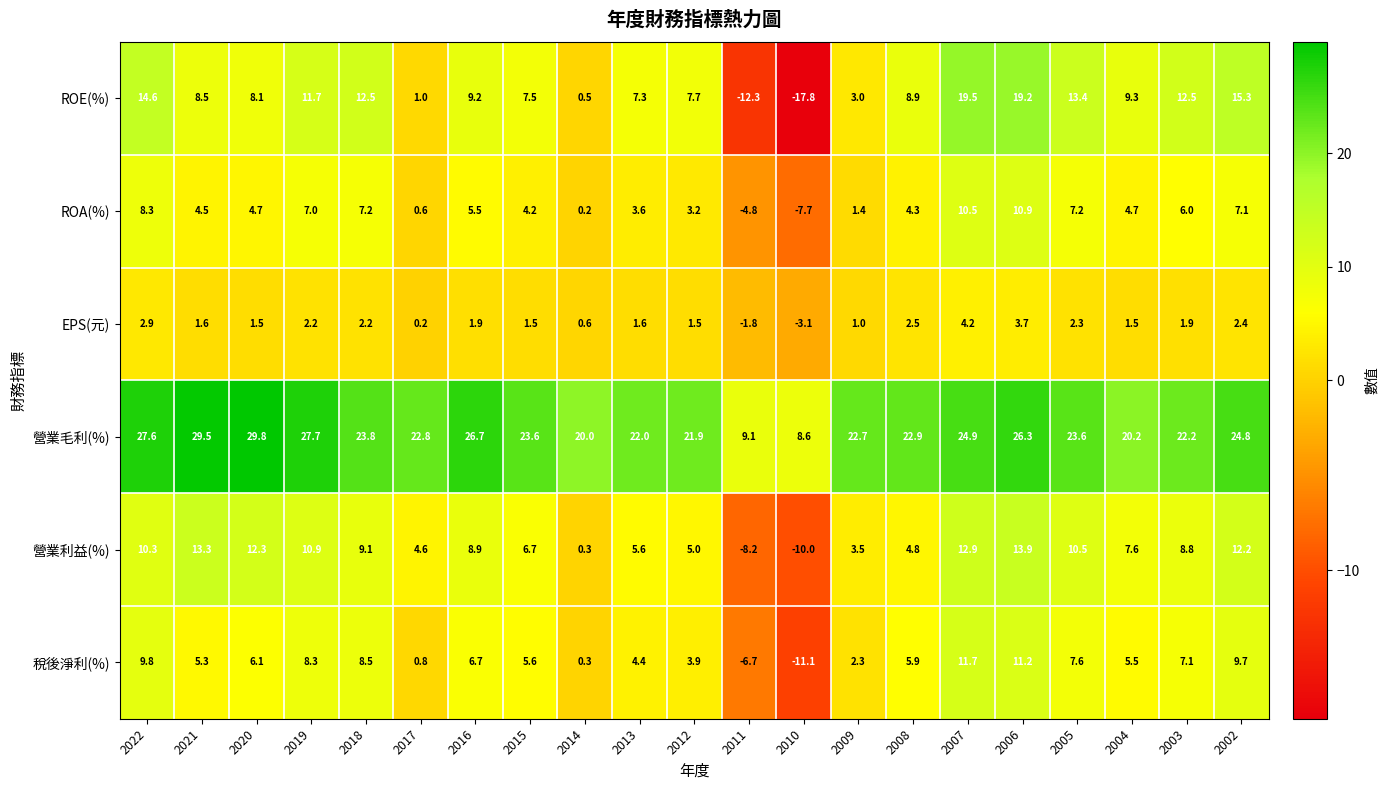

At how many categories does at least one series exceed 6?

21